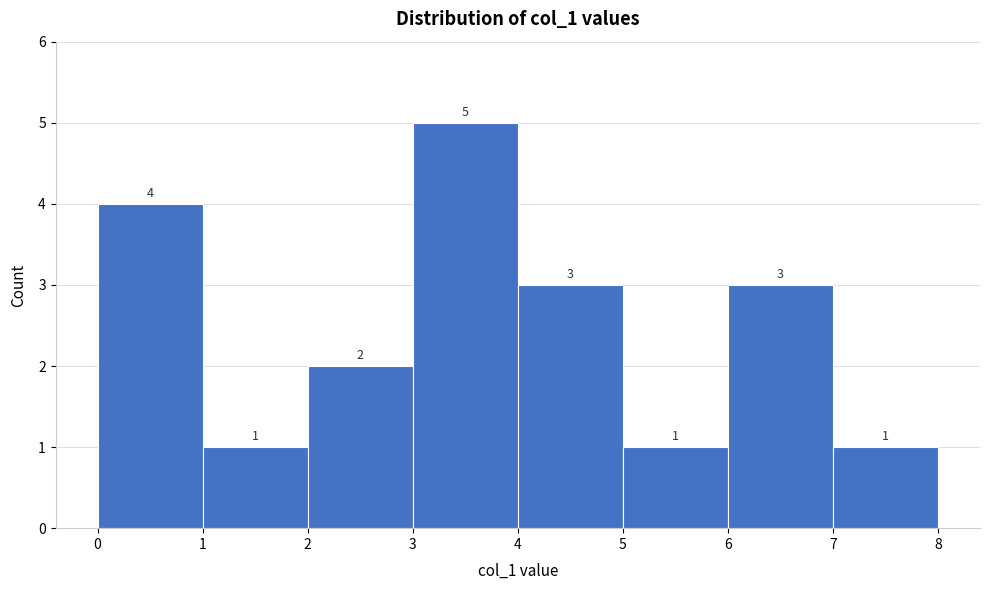

Which range on the x-axis has the tallest bar?

3 to 4